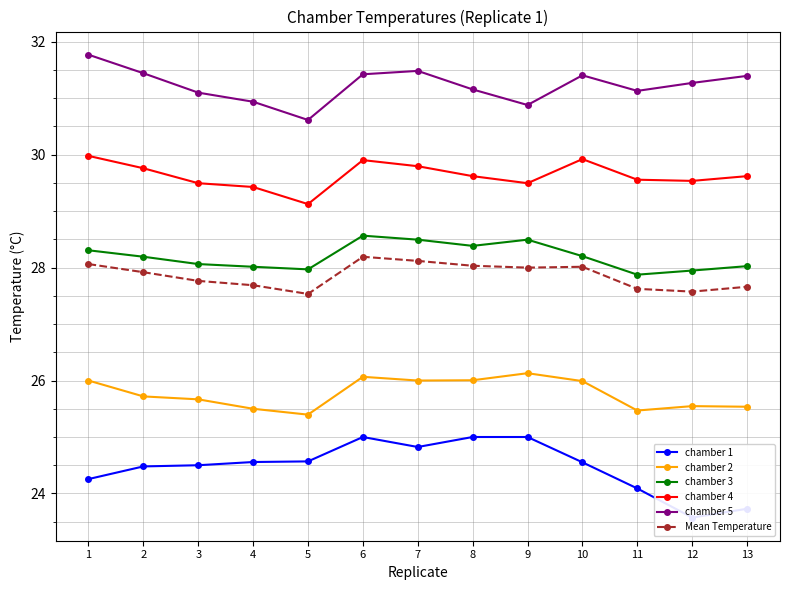

Between 1 and 6, which series saw the biggest shift?

chamber 1